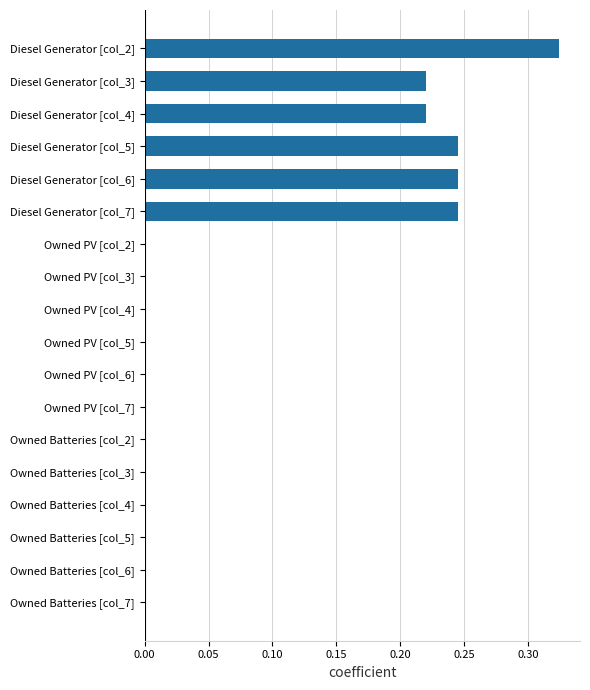

What is the sum of all values?

1.5